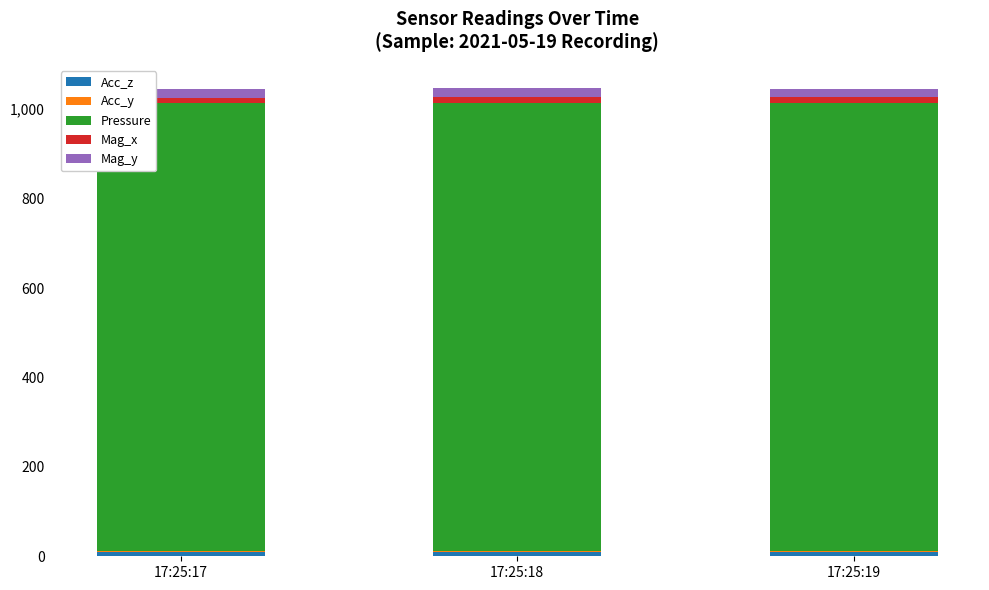

Does the chart contain stacked bars?

Yes